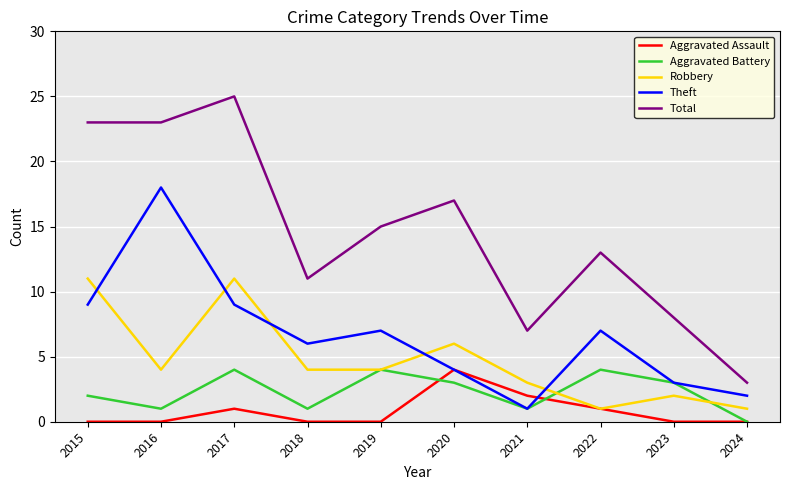

What is the difference between the highest and lowest values at 2021?

6